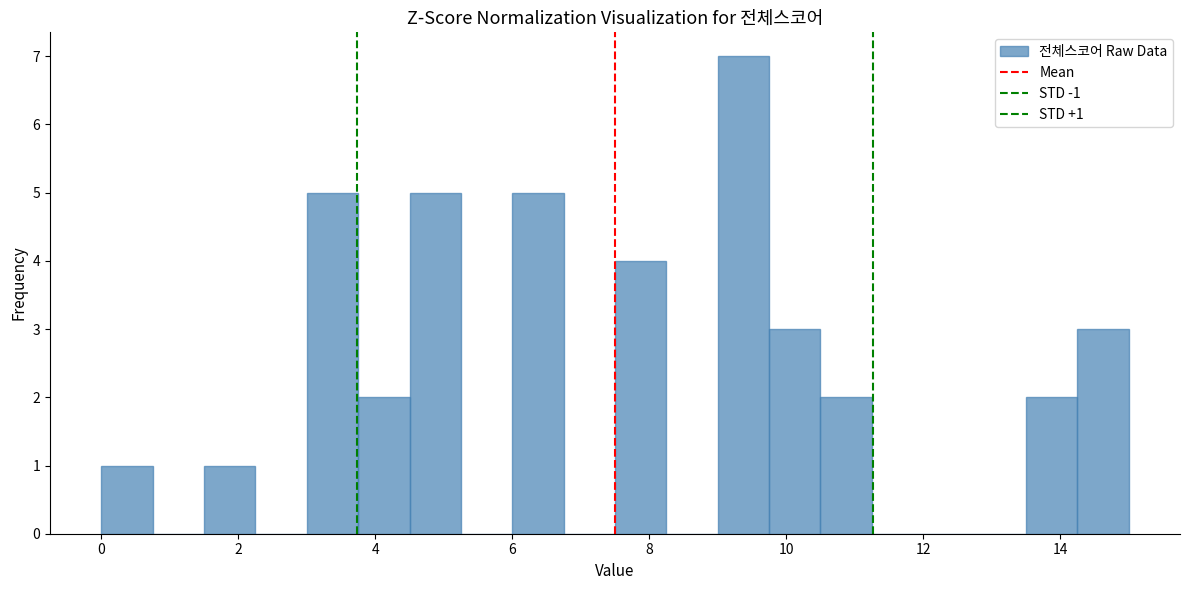

Around what value on the x-axis is the tallest bar? Give the approximate position of its centre, as read against the axis.

9.4